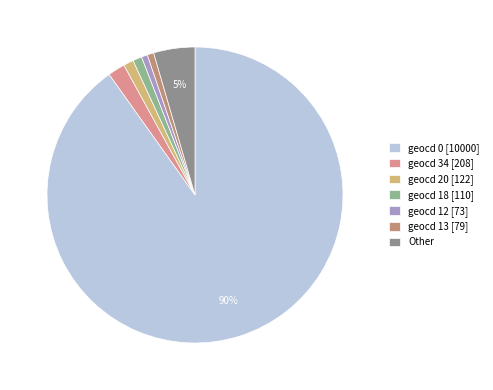

Count the number of slices in the pie.

7